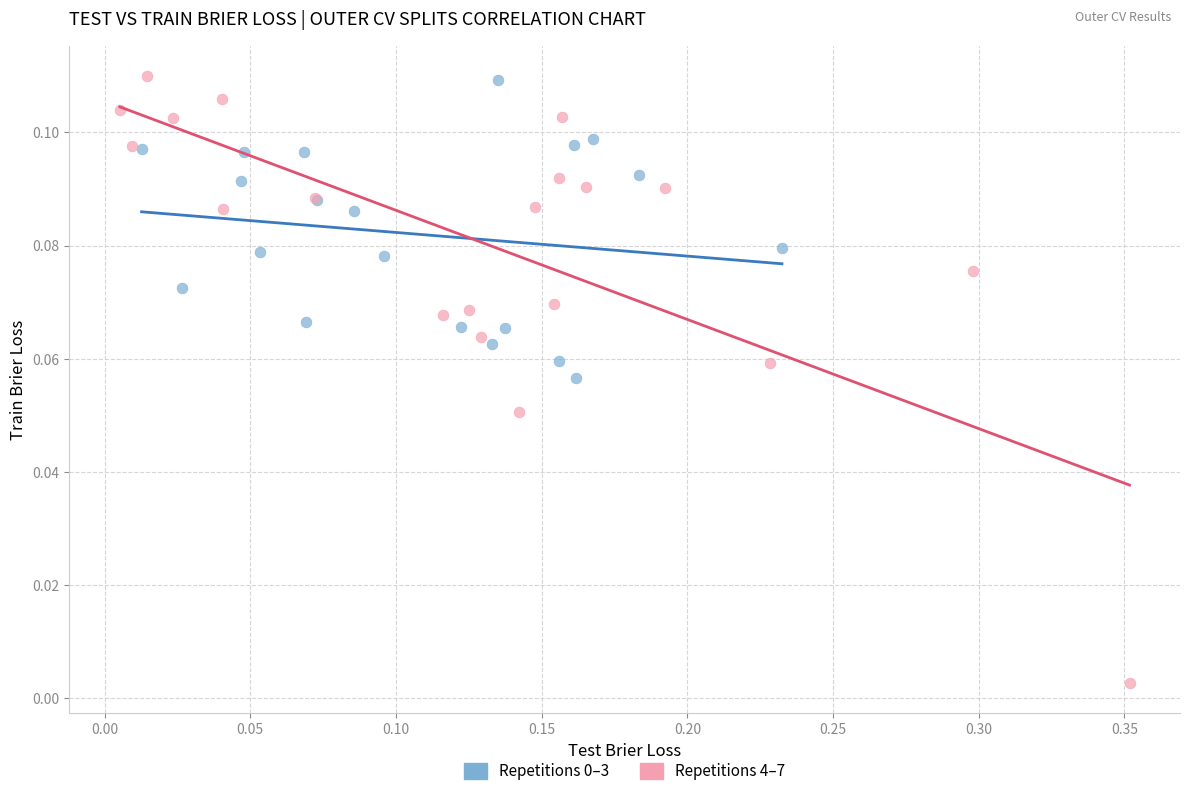

Which series reaches the minimum Y coordinate?

Repetitions 4–7